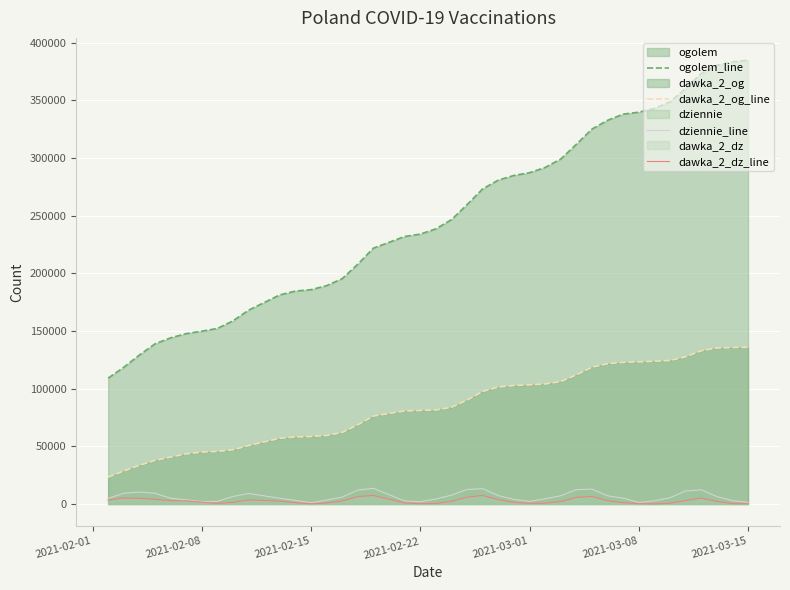

What is the maximum value shown in the chart?

384842